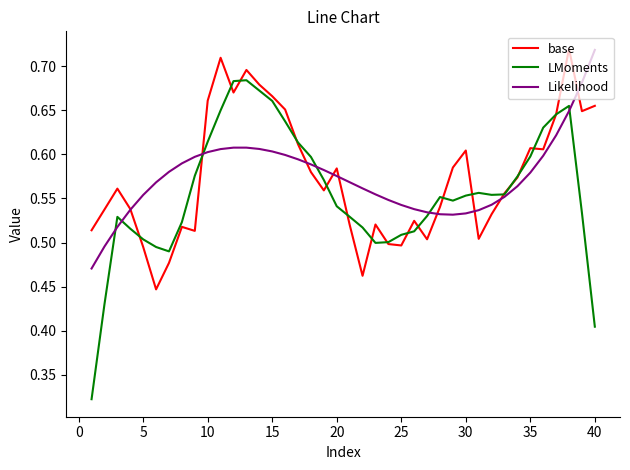

Which series has the largest range (max minus min)?

LMoments